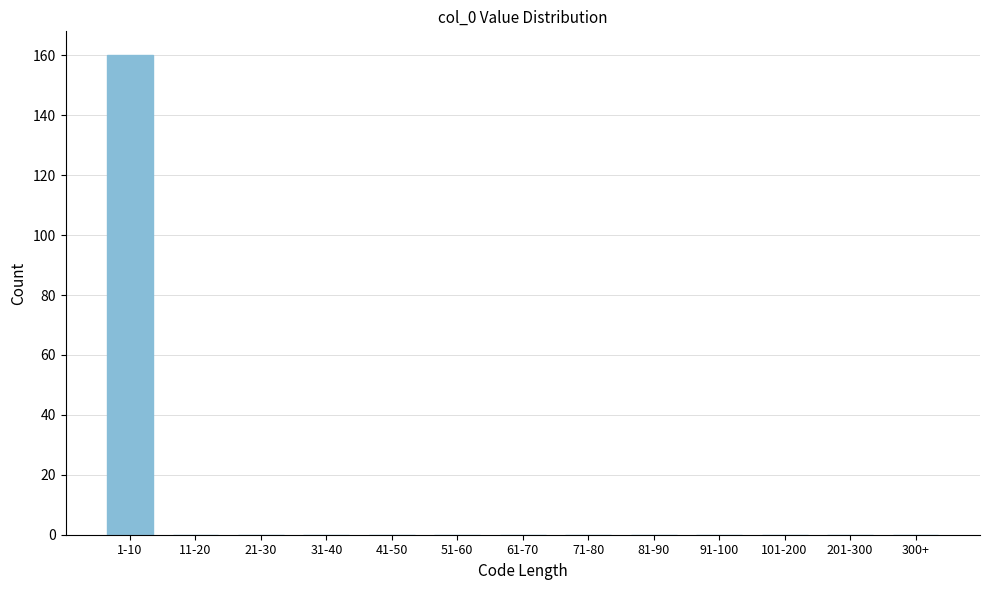

Reading left to right, transcribe all the data shown in this chart.

1-10=160	11-20=0	21-30=0	31-40=0	41-50=0	51-60=0	61-70=0	71-80=0	81-90=0	91-100=0	101-200=0	201-300=0	300+=0